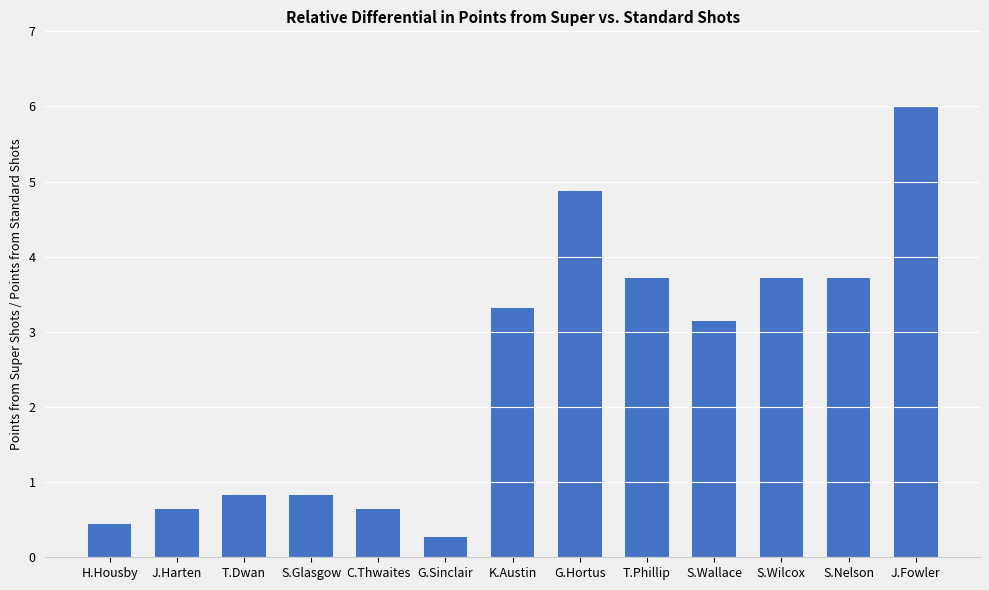

What is the change in value from T.Dwan to K.Austin?

+2.5